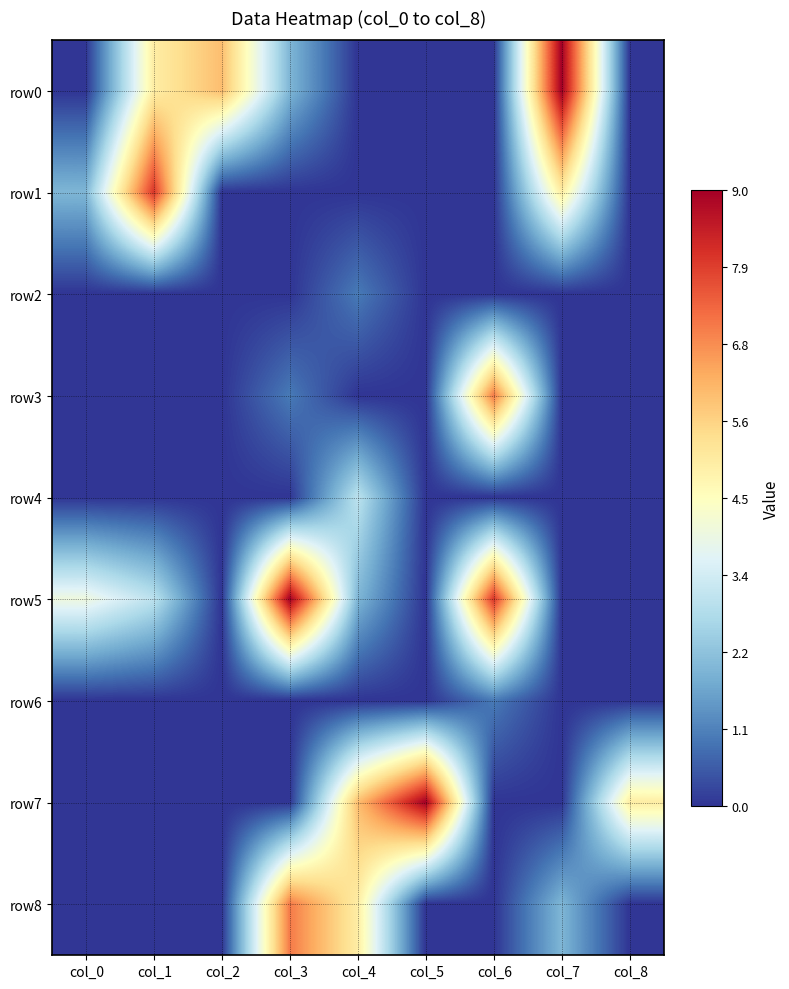

Which series has the largest range (max minus min)?

row0